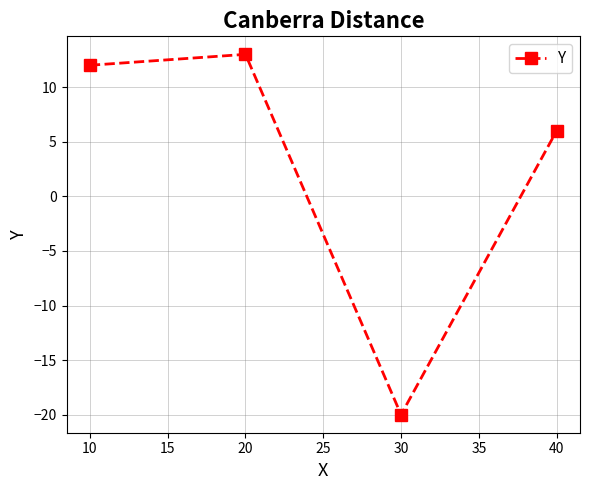

List the labels in order of value, largest first.

20, 10, 40, 30